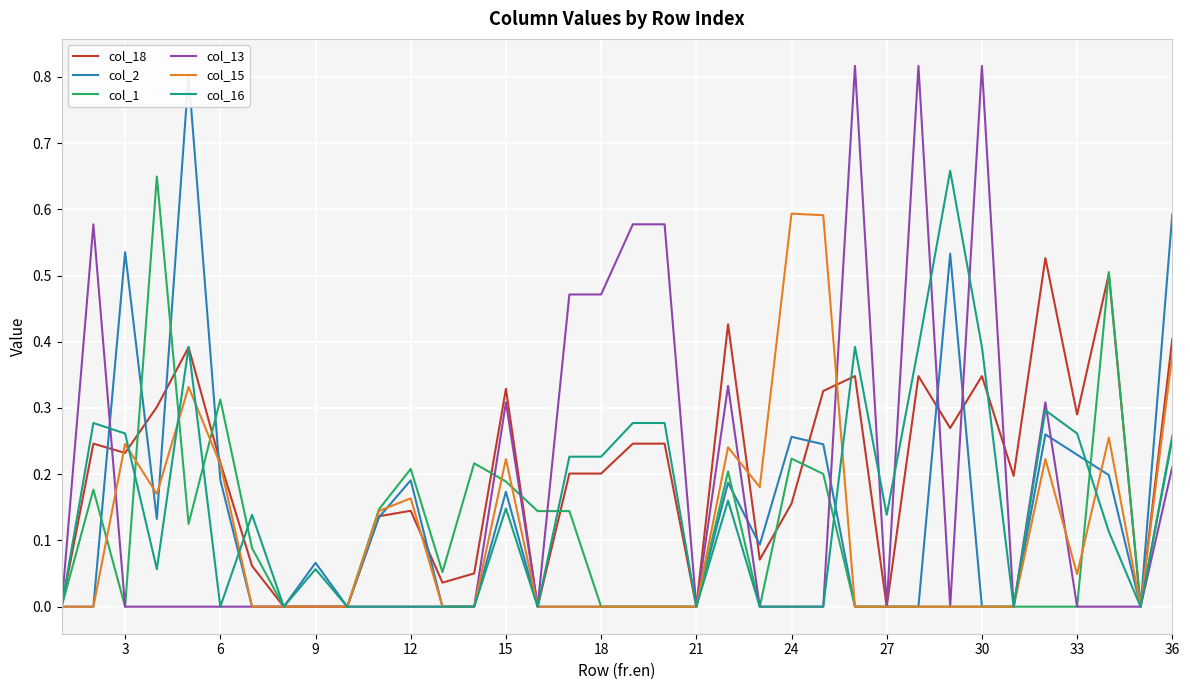

What are all the series names shown in the legend?

col_18, col_2, col_1, col_13, col_15, col_16